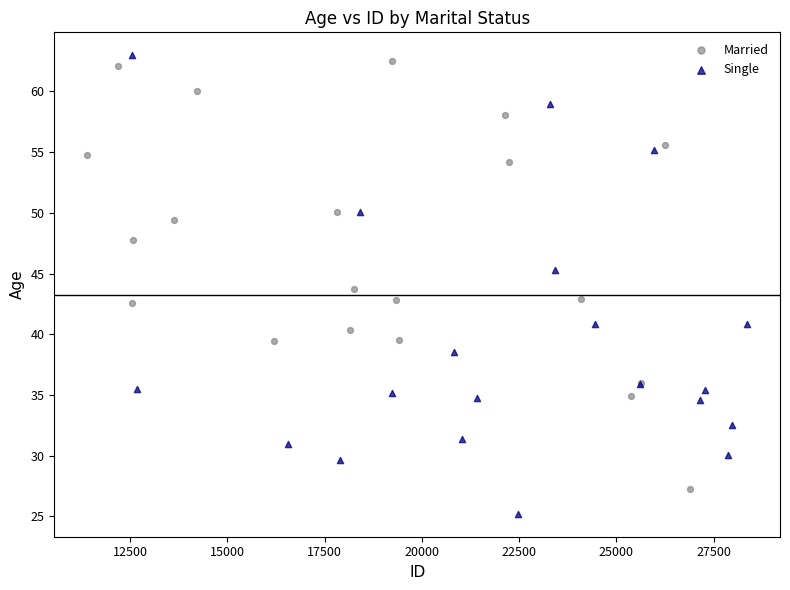

Which series contains the lowest Y value?

Single